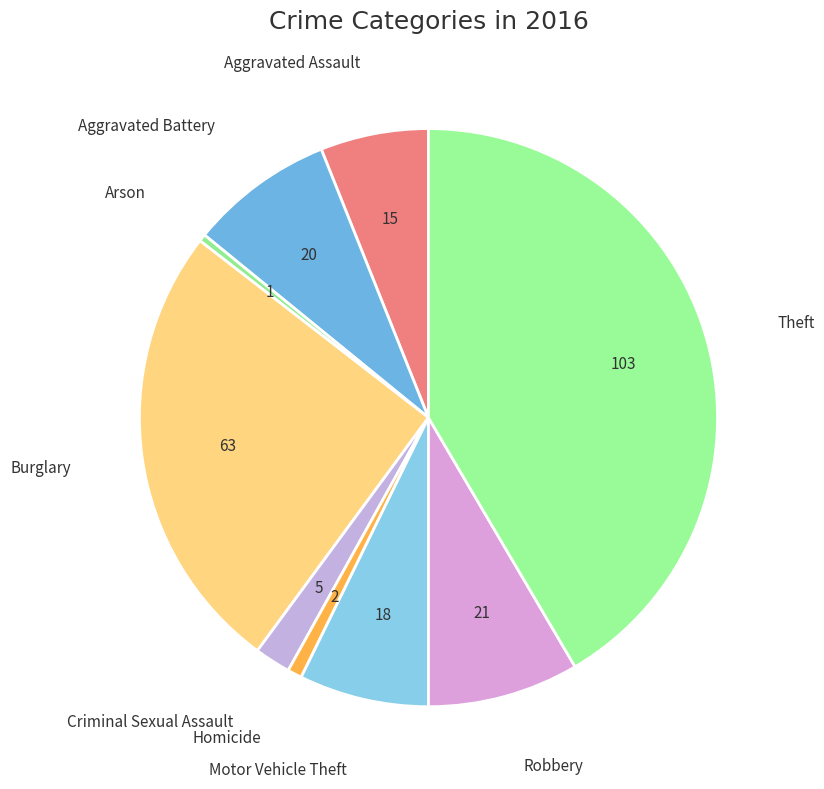

How many slices are in this pie chart?

9